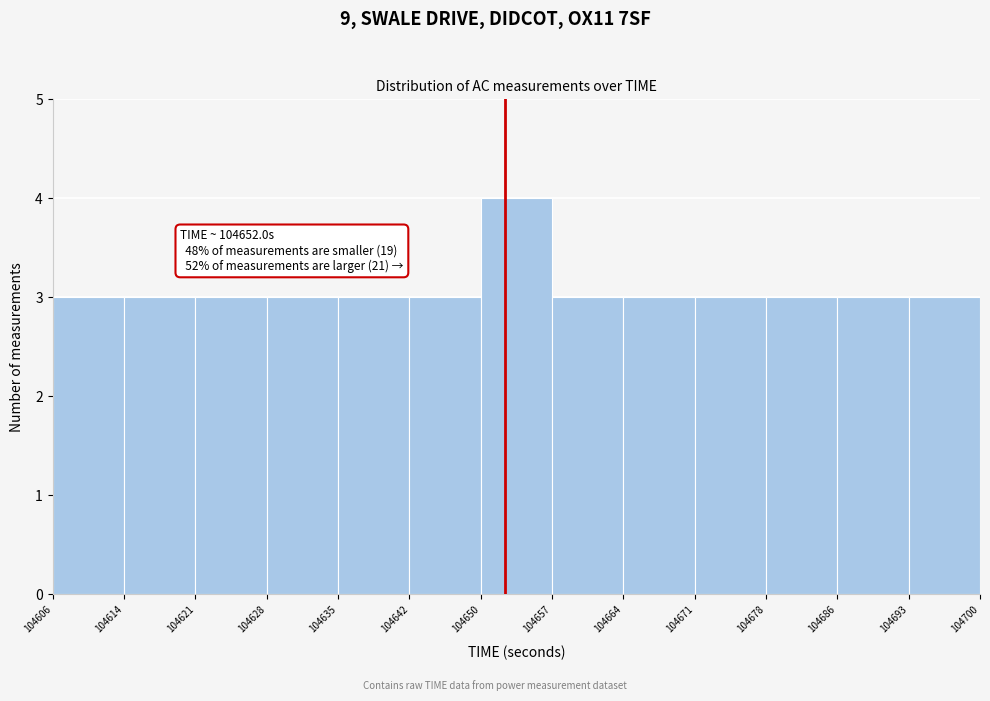

Over which range of the x-axis is the bar tallest?

104650 to 104657